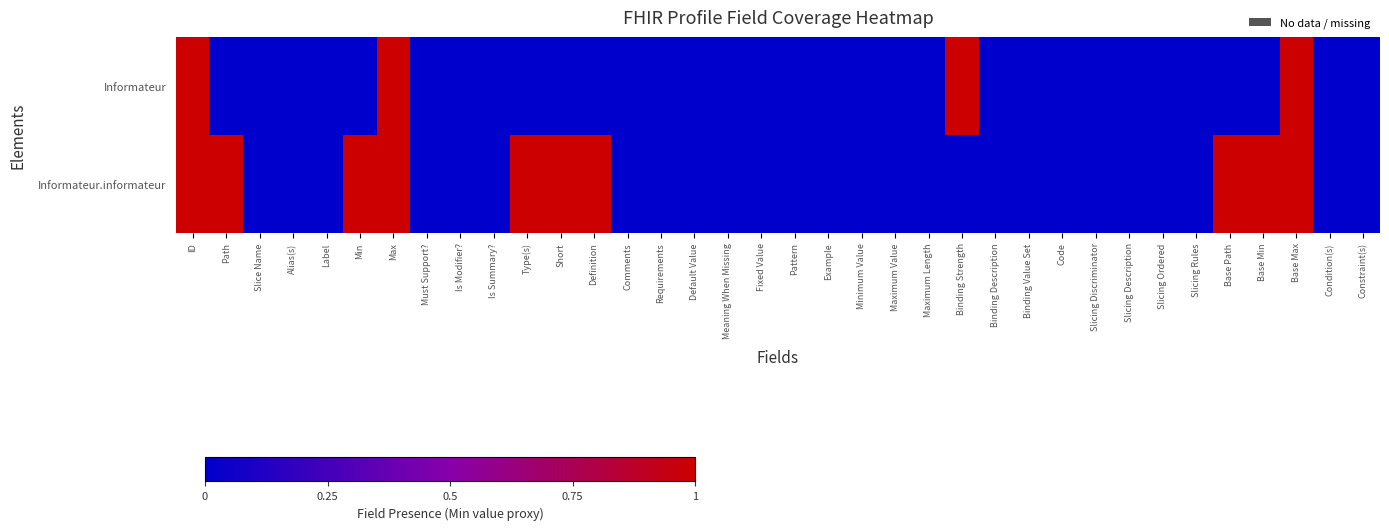

How many series are shown in this chart?

2